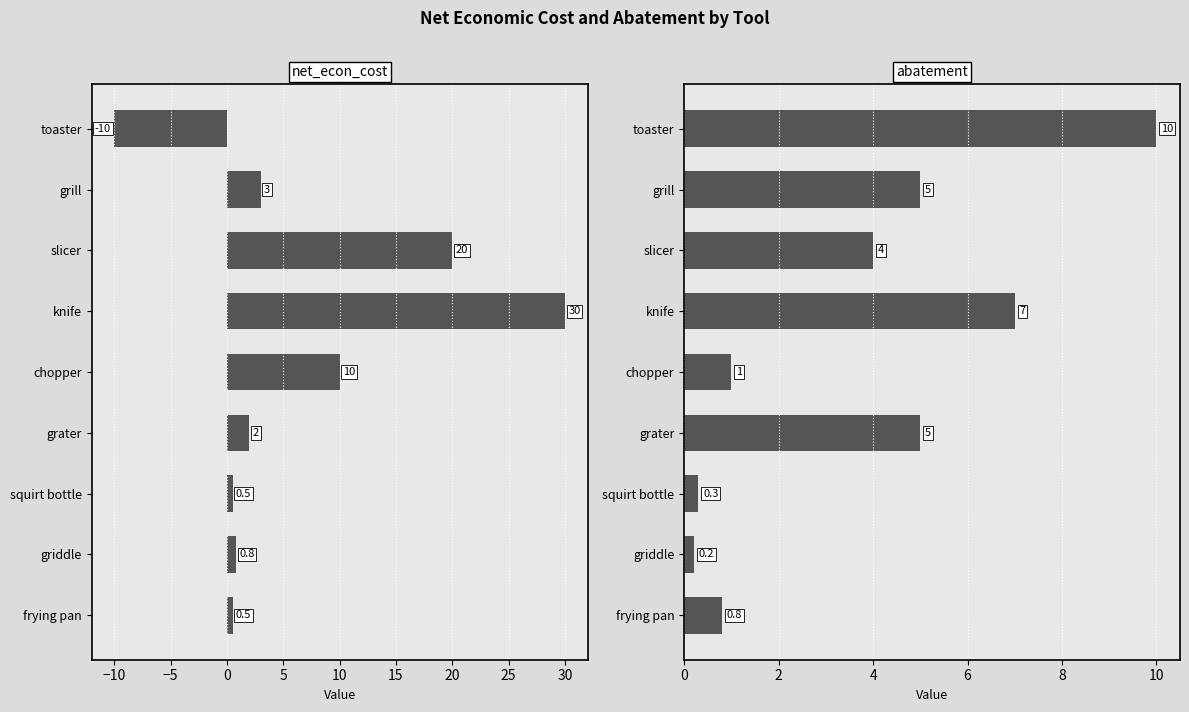

Does the chart contain stacked bars?

No